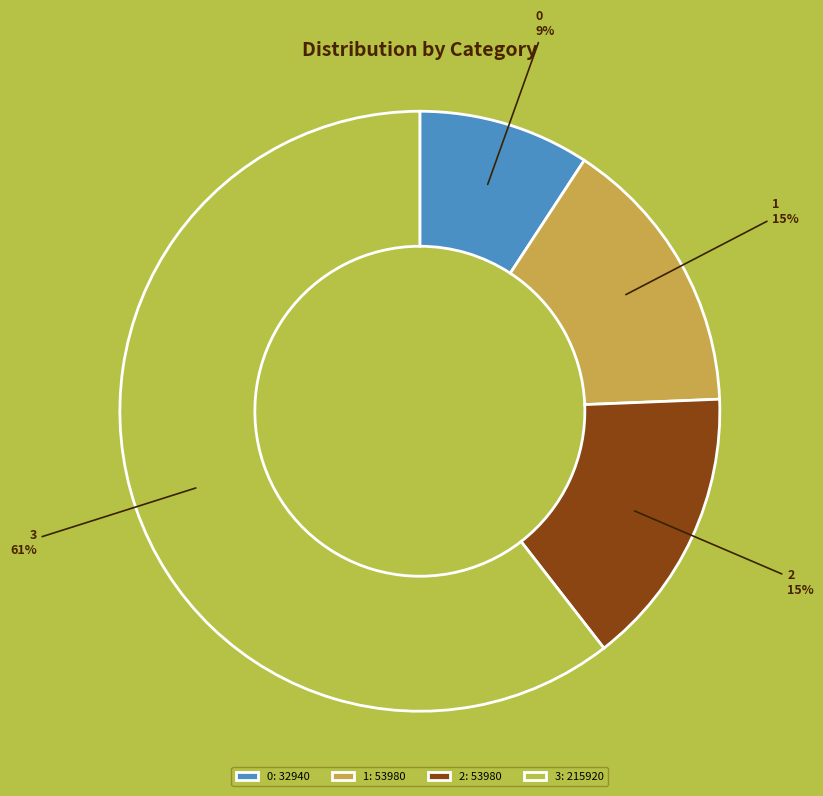

To the nearest percent, what is the average slice percentage?

25%